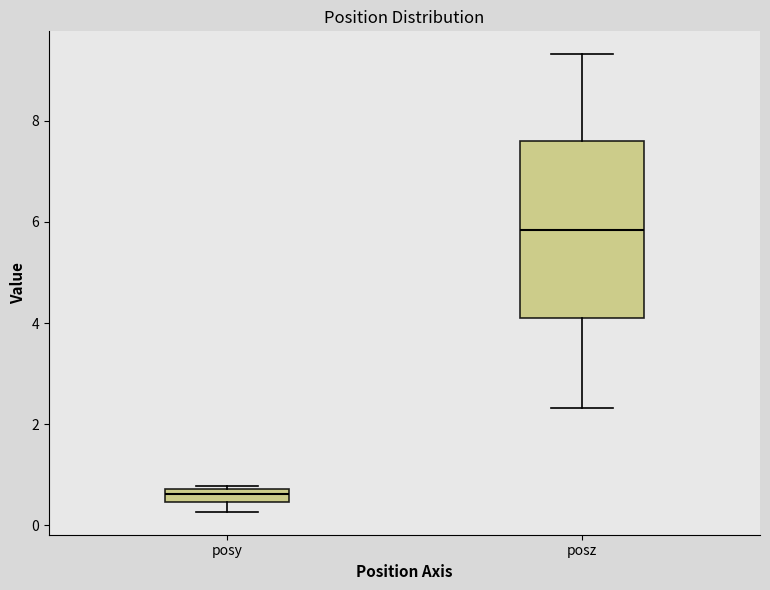

Comparing the boxes themselves (not the whiskers), which one is the tallest?

posz